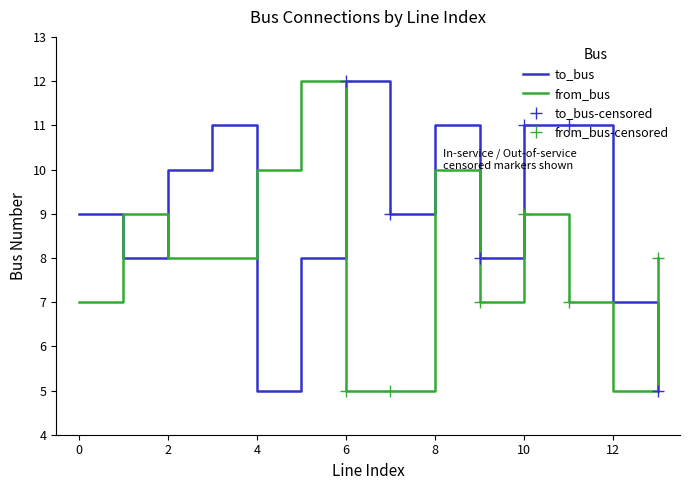

Reading left to right, what are all the values shown in this chart?

to_bus: 0=9	1=8	2=10	3=11	4=5	5=8	6=12	7=9	8=11	9=8	10=11	11=11	12=7	13=5
from_bus: 0=7	1=9	2=8	3=8	4=10	5=12	6=5	7=5	8=10	9=7	10=9	11=7	12=5	13=8